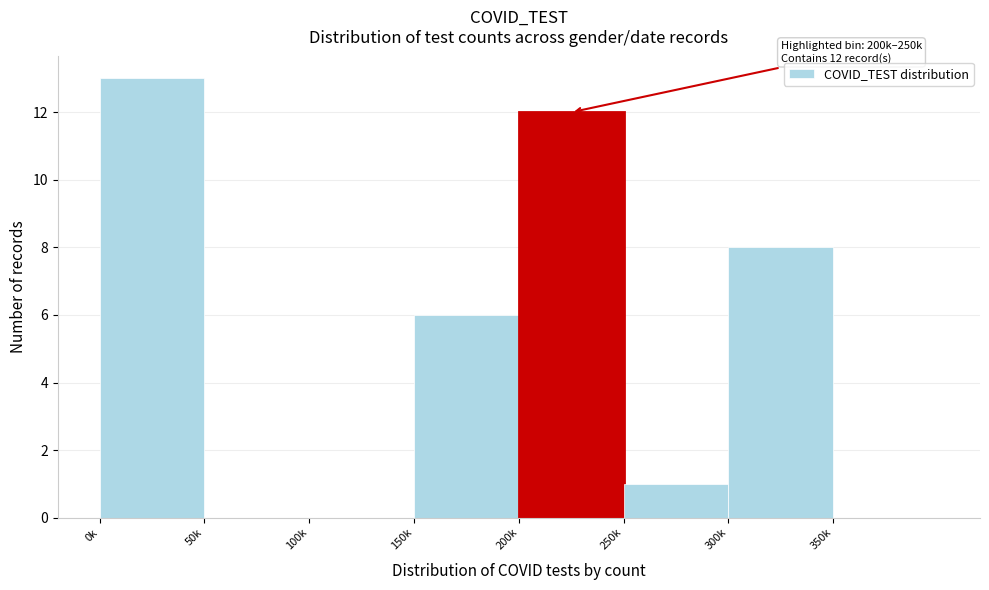

Reading left to right, list all the values displayed in this chart.

0k=13	50k=0	100k=0	150k=6	200k=12	250k=1	300k=8	350k=0